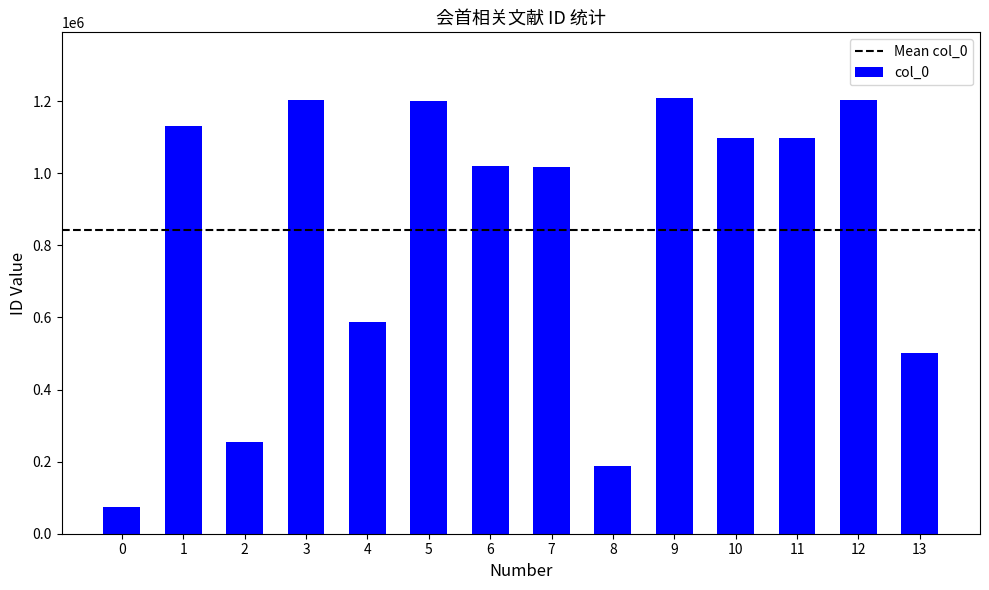

What is the sum of all values?

11784619